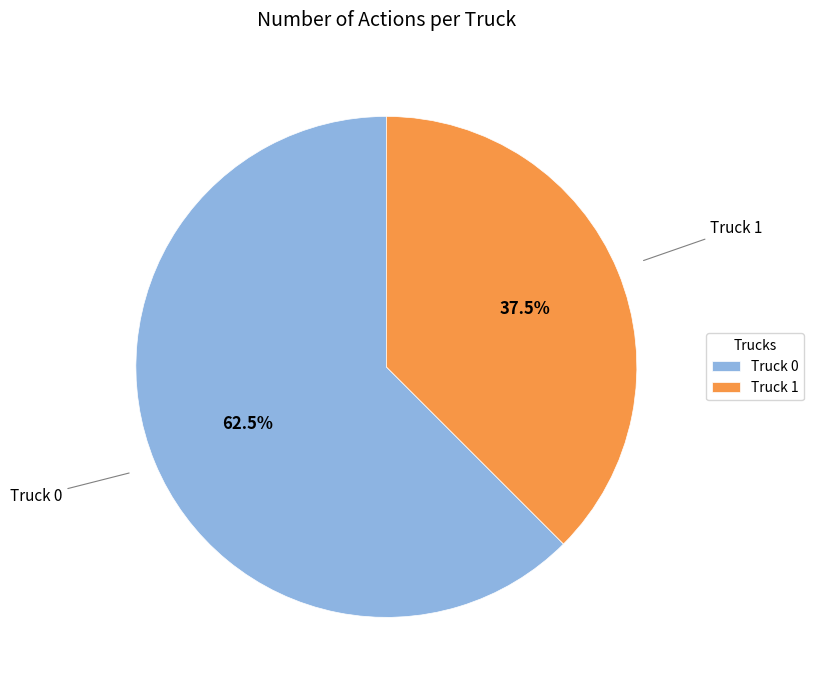

Does Truck 1 represent more than half of the total?

No